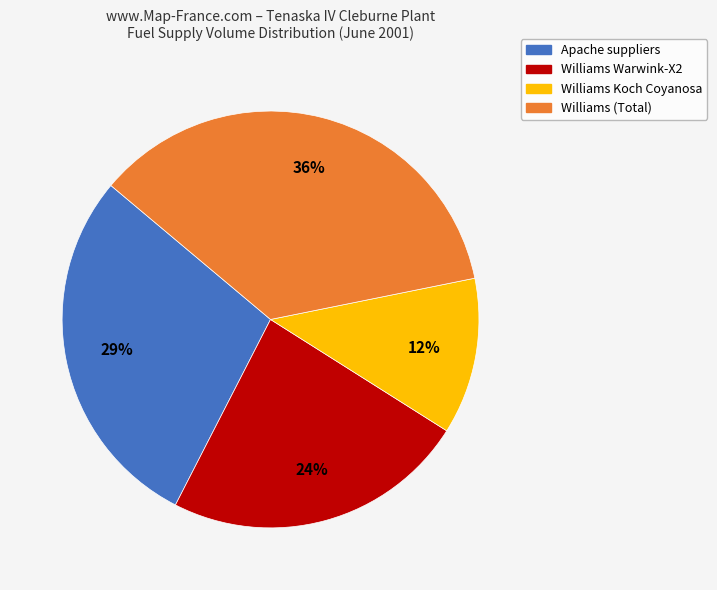

How many slices are in this pie chart?

4